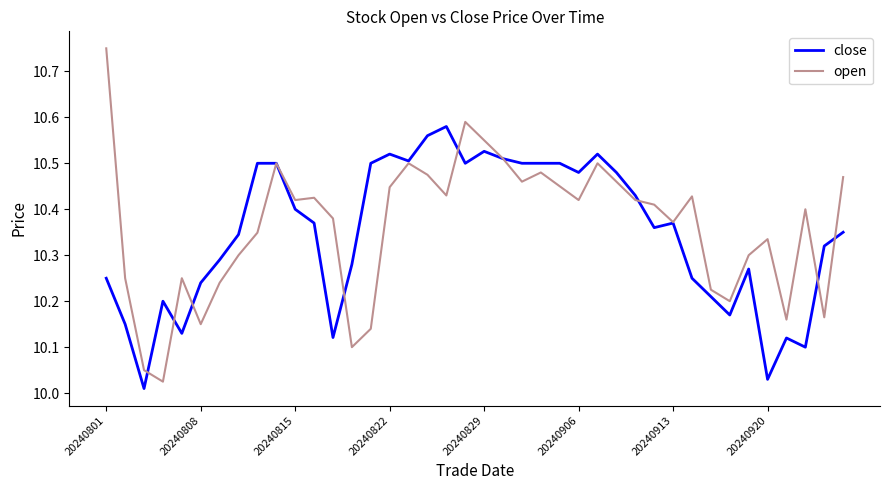

Which series has the widest spread of values?

open